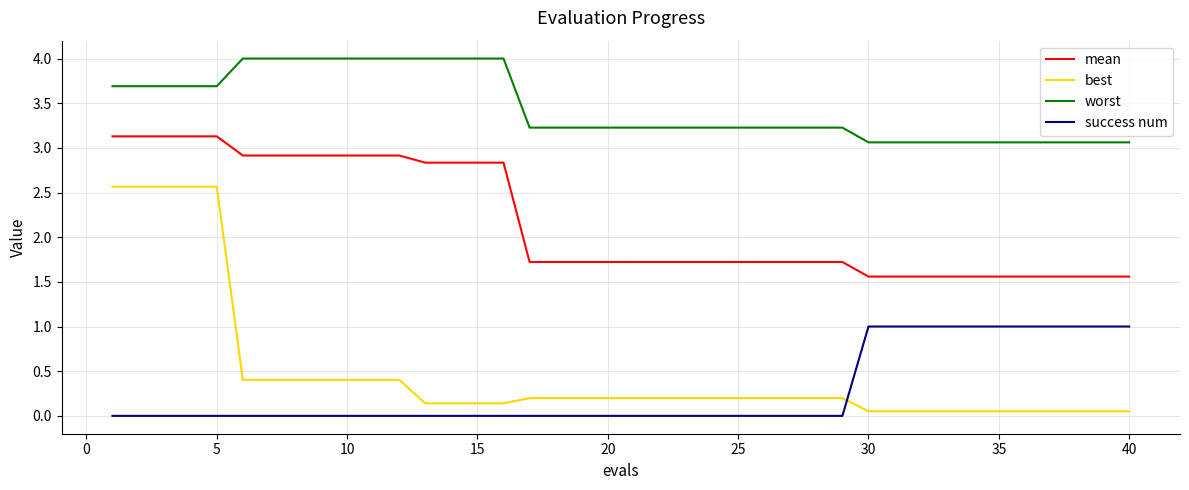

What is the sum of all success num values?

11.0